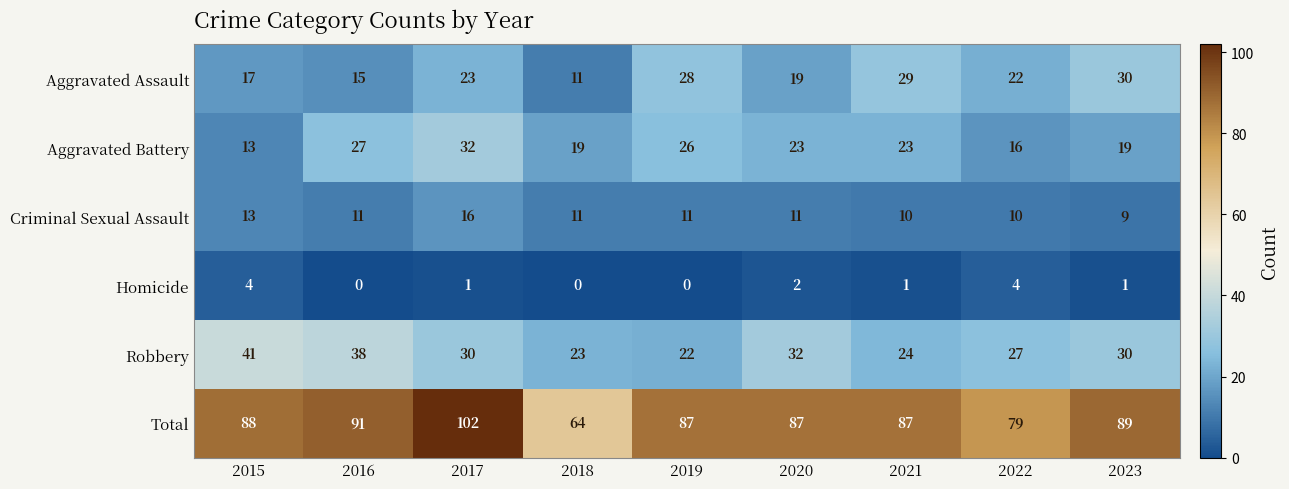

Where does the Aggravated Battery series first go above 23?

2016